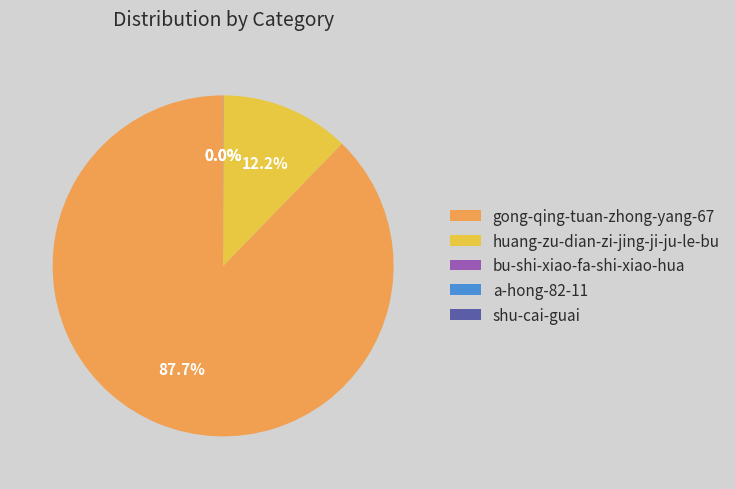

Is there any slice that represents more than half of the pie?

Yes